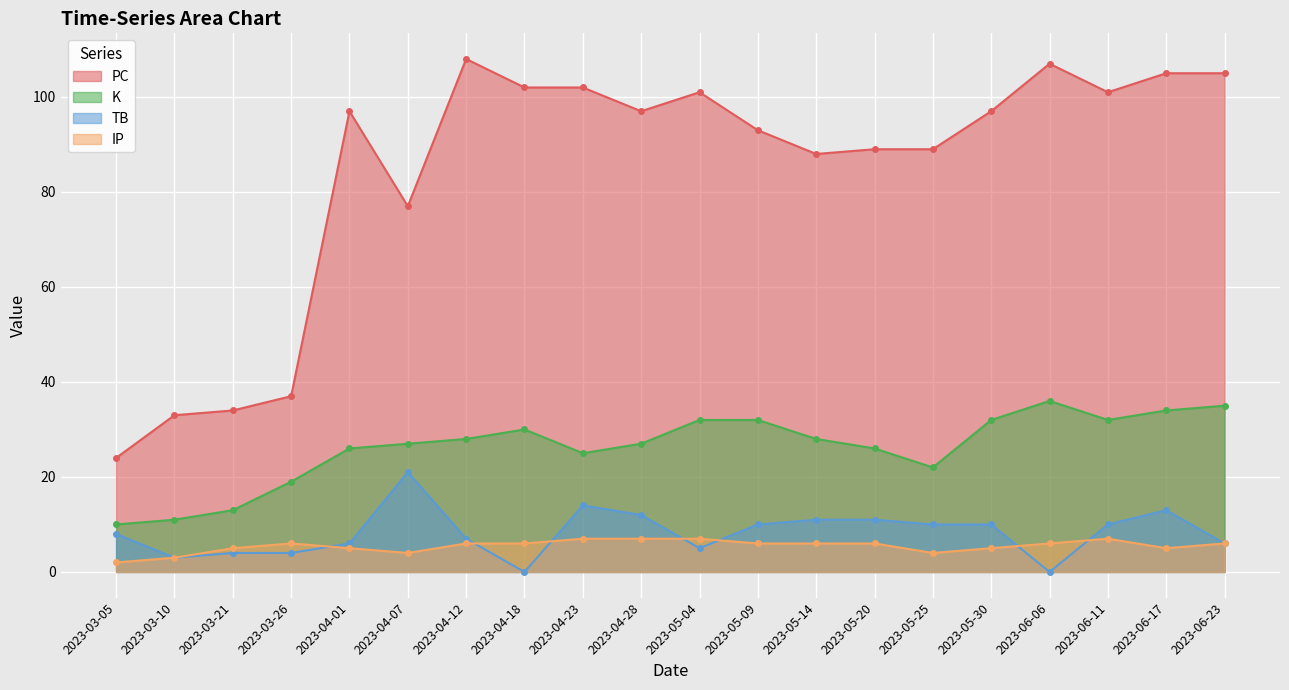

Reading left to right, extract all data points from this chart.

PC: 2023-03-05=24	2023-03-10=33	2023-03-21=34	2023-03-26=37	2023-04-01=97	2023-04-07=77	2023-04-12=108	2023-04-18=102	2023-04-23=102	2023-04-28=97	2023-05-04=101	2023-05-09=93	2023-05-14=88	2023-05-20=89	2023-05-25=89	2023-05-30=97	2023-06-06=107	2023-06-11=101	2023-06-17=105	2023-06-23=105
K: 2023-03-05=10	2023-03-10=11	2023-03-21=13	2023-03-26=19	2023-04-01=26	2023-04-07=27	2023-04-12=28	2023-04-18=30	2023-04-23=25	2023-04-28=27	2023-05-04=32	2023-05-09=32	2023-05-14=28	2023-05-20=26	2023-05-25=22	2023-05-30=32	2023-06-06=36	2023-06-11=32	2023-06-17=34	2023-06-23=35
TB: 2023-03-05=8	2023-03-10=3	2023-03-21=4	2023-03-26=4	2023-04-01=6	2023-04-07=21	2023-04-12=7	2023-04-18=0	2023-04-23=14	2023-04-28=12	2023-05-04=5	2023-05-09=10	2023-05-14=11	2023-05-20=11	2023-05-25=10	2023-05-30=10	2023-06-06=0	2023-06-11=10	2023-06-17=13	2023-06-23=6
IP: 2023-03-05=2	2023-03-10=3	2023-03-21=5	2023-03-26=6	2023-04-01=5	2023-04-07=4	2023-04-12=6	2023-04-18=6	2023-04-23=7	2023-04-28=7	2023-05-04=7	2023-05-09=6	2023-05-14=6	2023-05-20=6	2023-05-25=4	2023-05-30=5	2023-06-06=6	2023-06-11=7	2023-06-17=5	2023-06-23=6